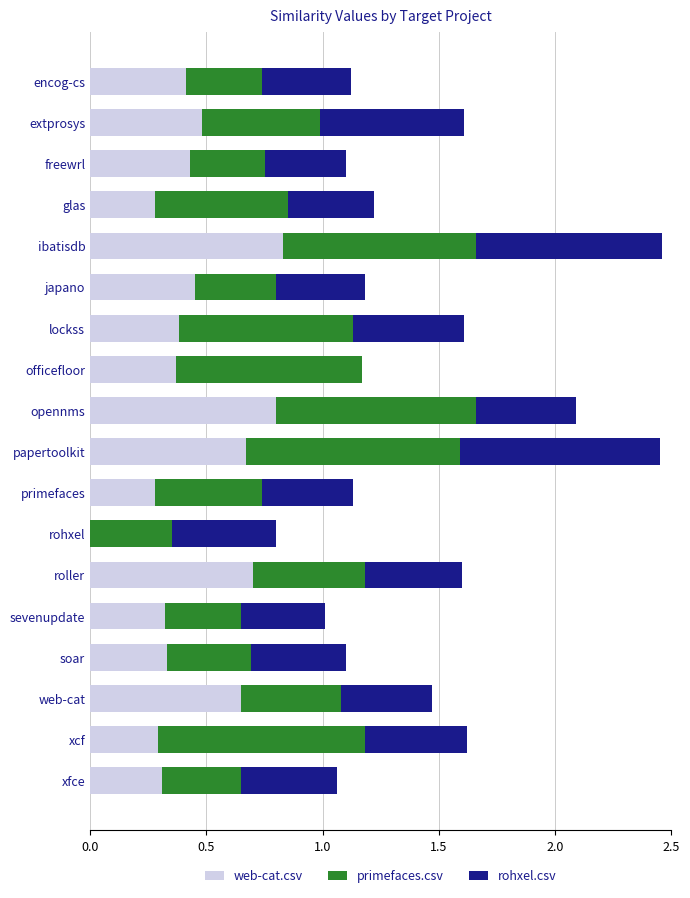

The value of web-cat.csv at freewrl is 0.8. True or false?

False